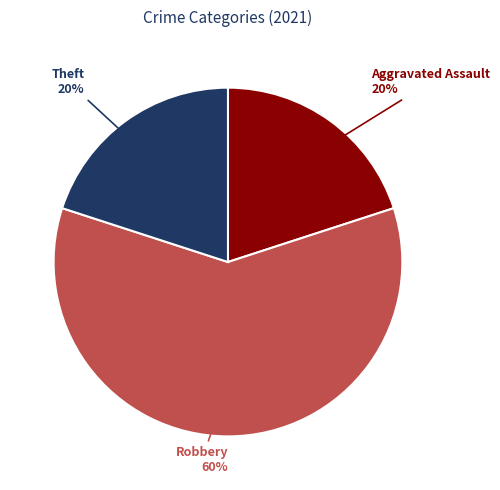

Is there a majority slice in this chart?

Yes